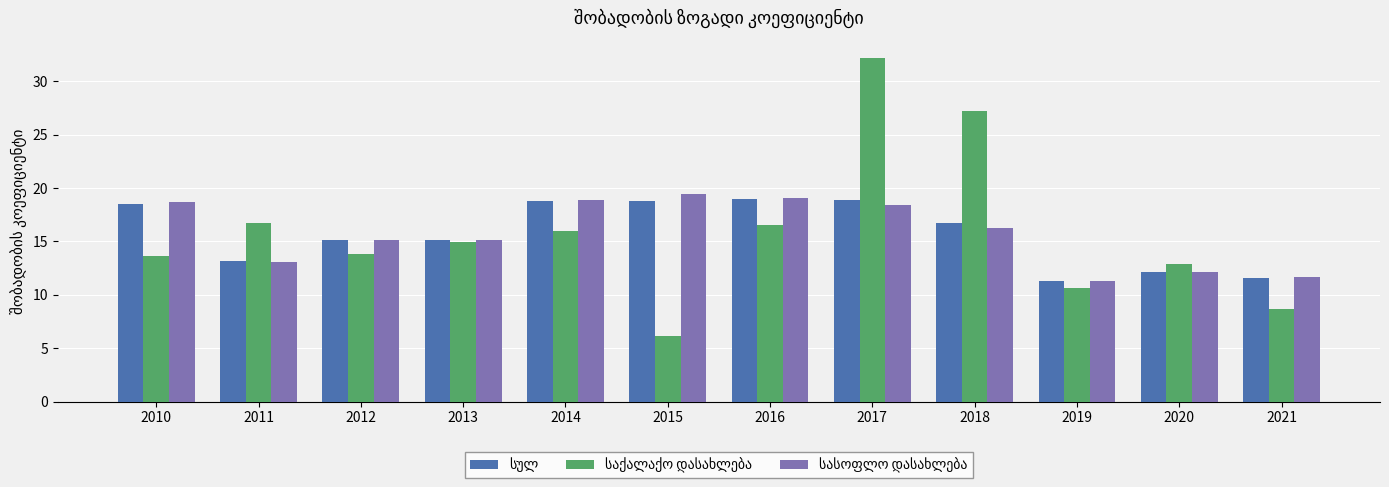

How many bars are there in total?

36